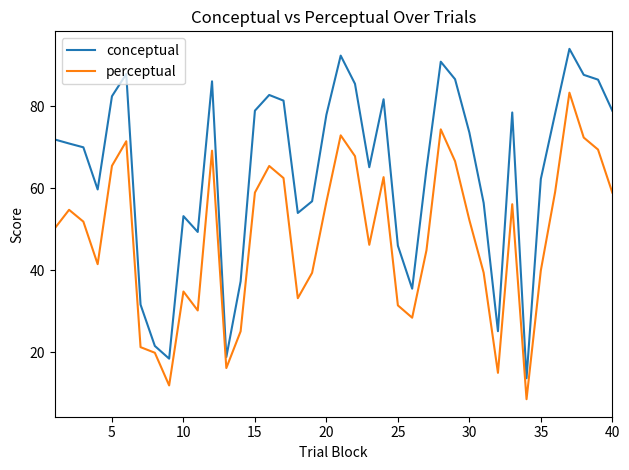

Rank the series by their average value, from lowest to highest.

perceptual, conceptual